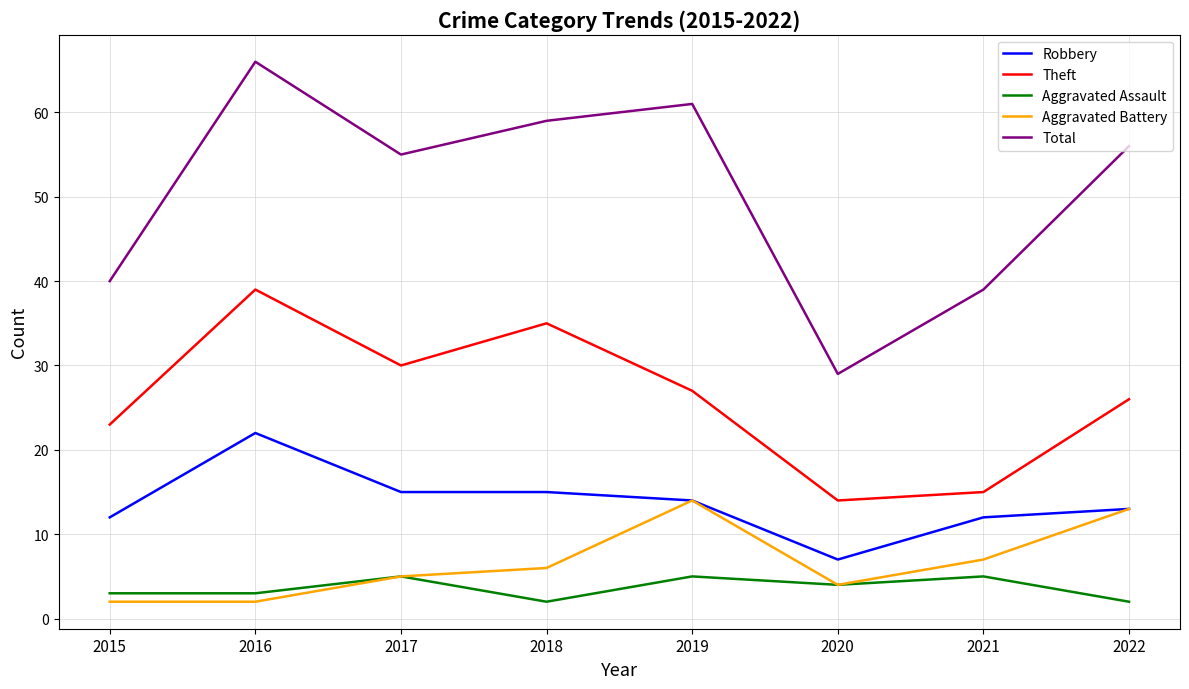

True or false: Total has a value of 93 at 2019.

False